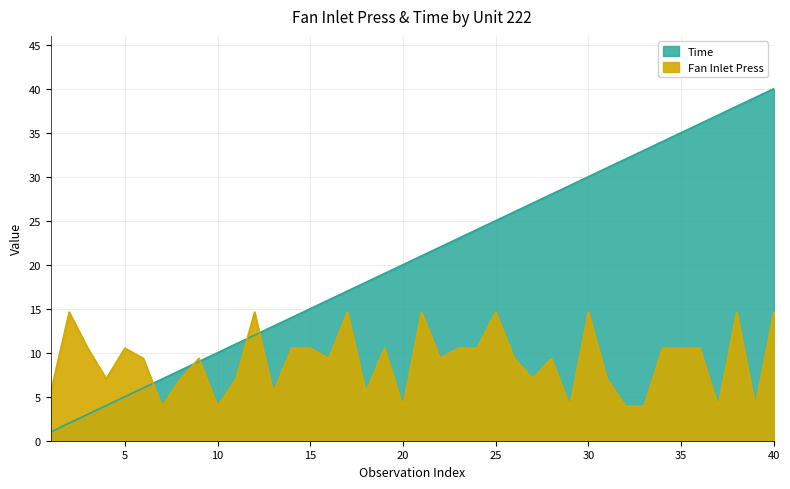

How many lines are shown in the chart?

2